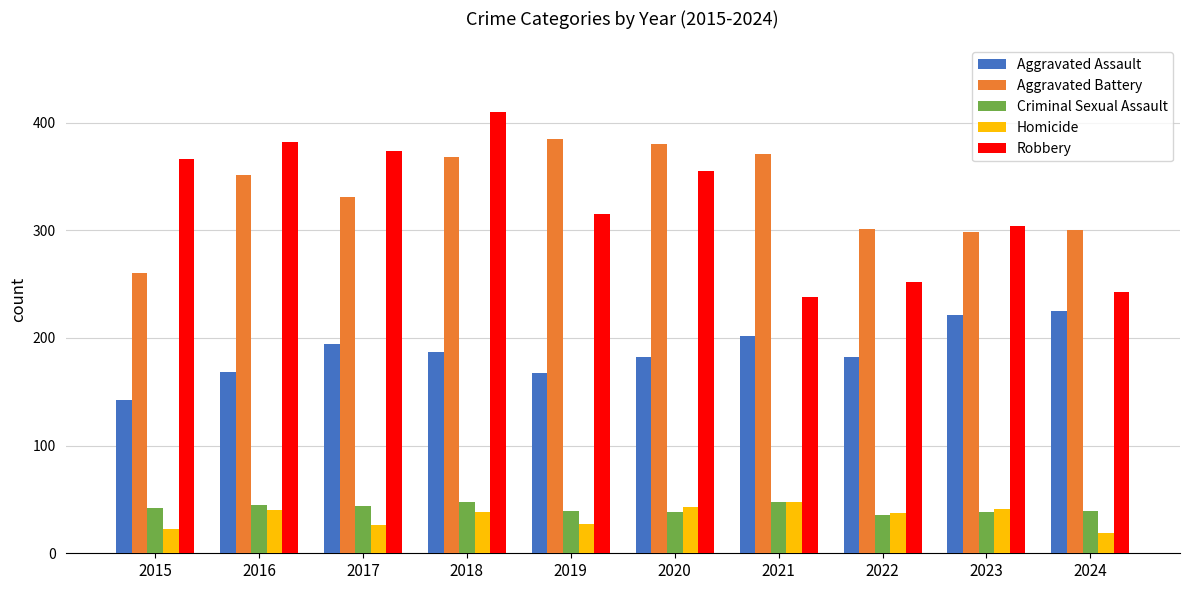

What is the difference between the second highest and second lowest values in the Homicide series?

20